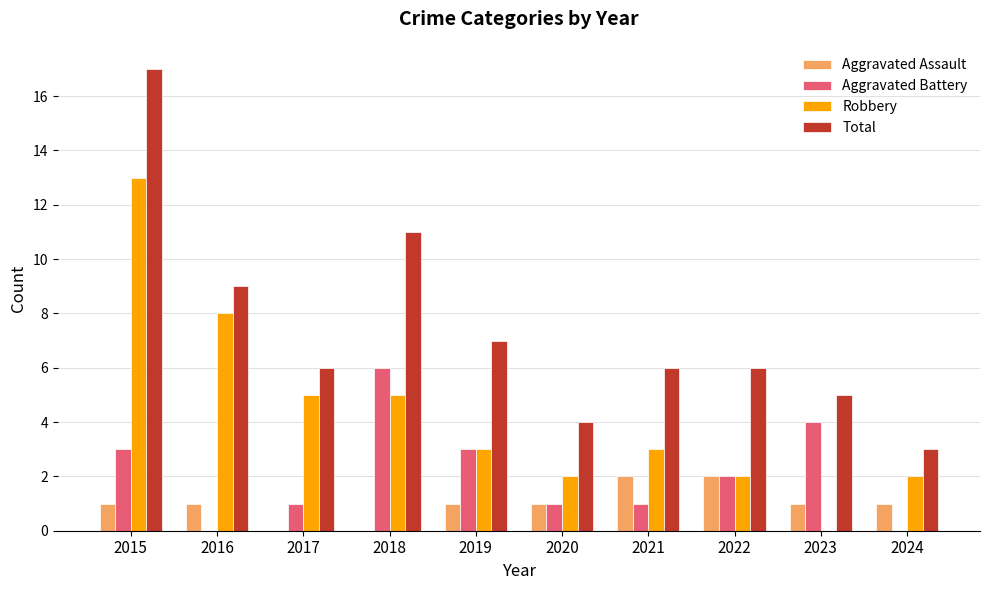

Between 2016 and 2023, which series saw the biggest shift?

Robbery